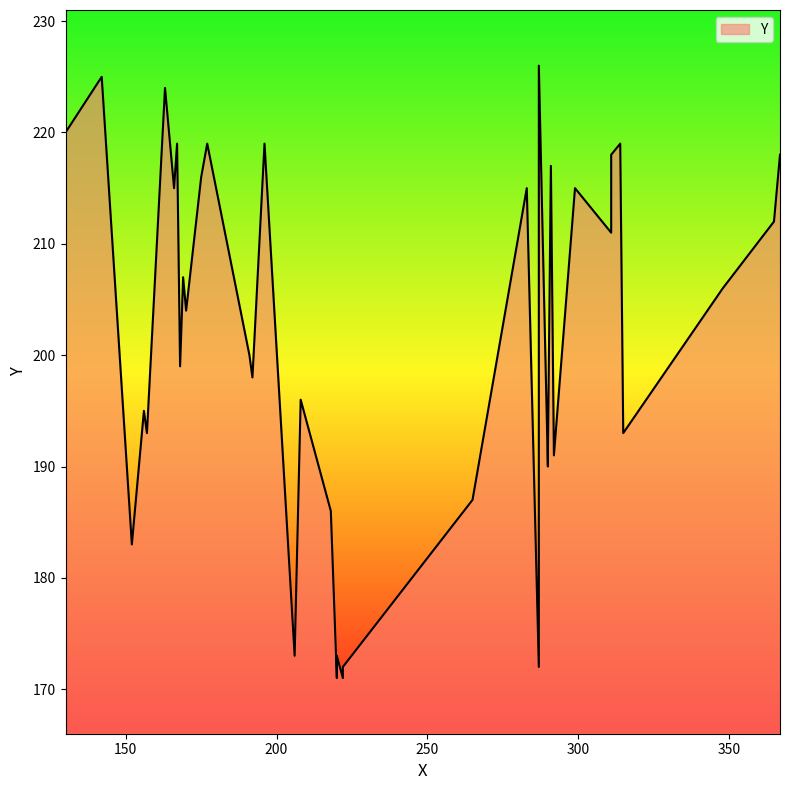

What is the smallest value displayed?

171